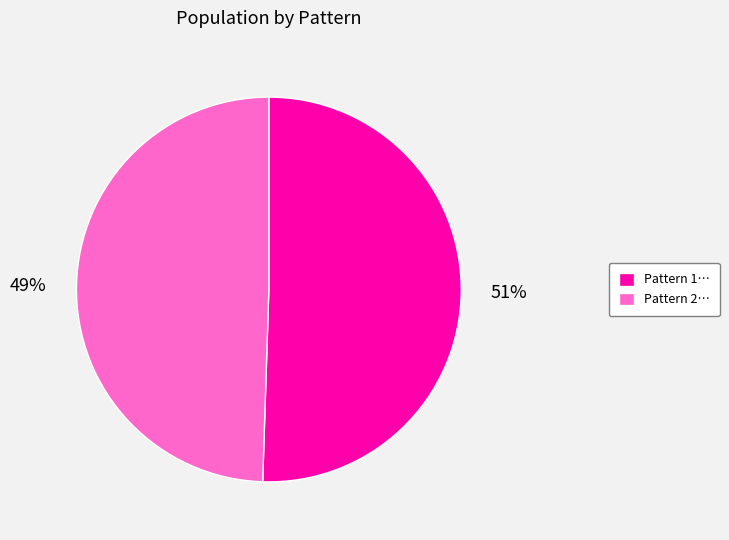

To the nearest percent, what percentage of the pie is Pattern 1…?

51%